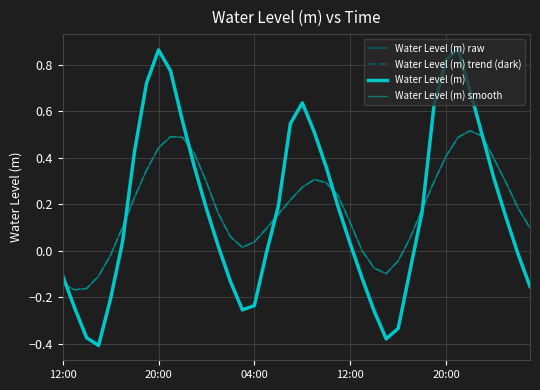

Does the chart have visible grid lines?

Yes